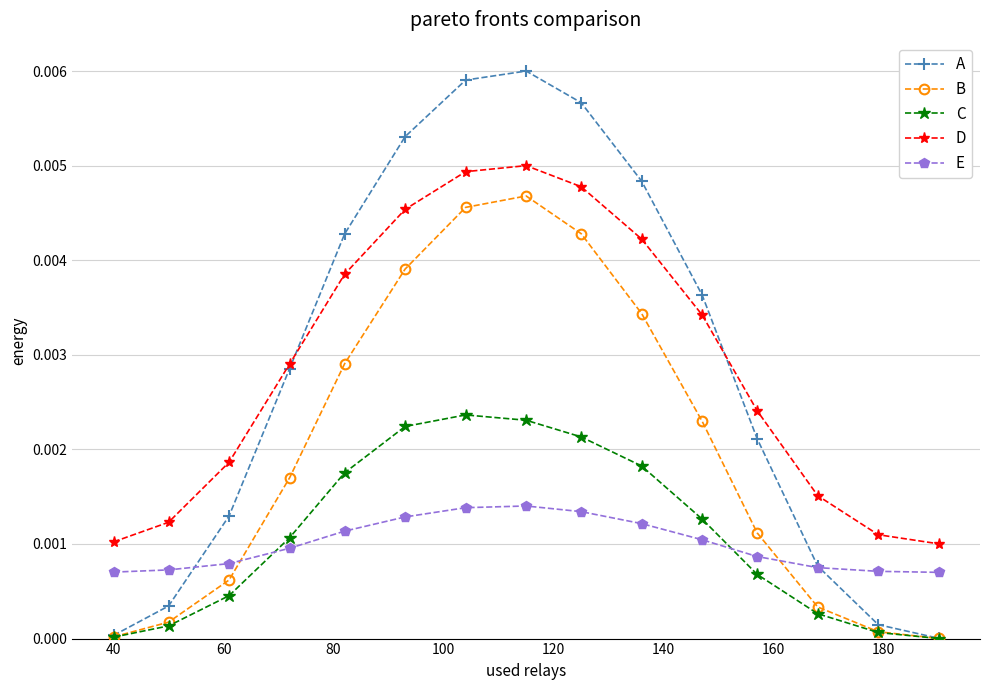

List the series in order of their peak value, lowest first.

E, C, B, D, A